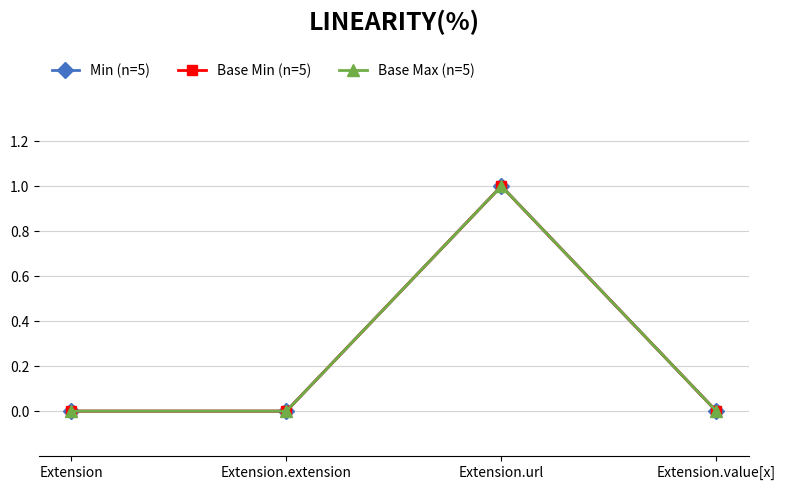

True or false: Min (n=5) has more than 0 interior local peaks.

True